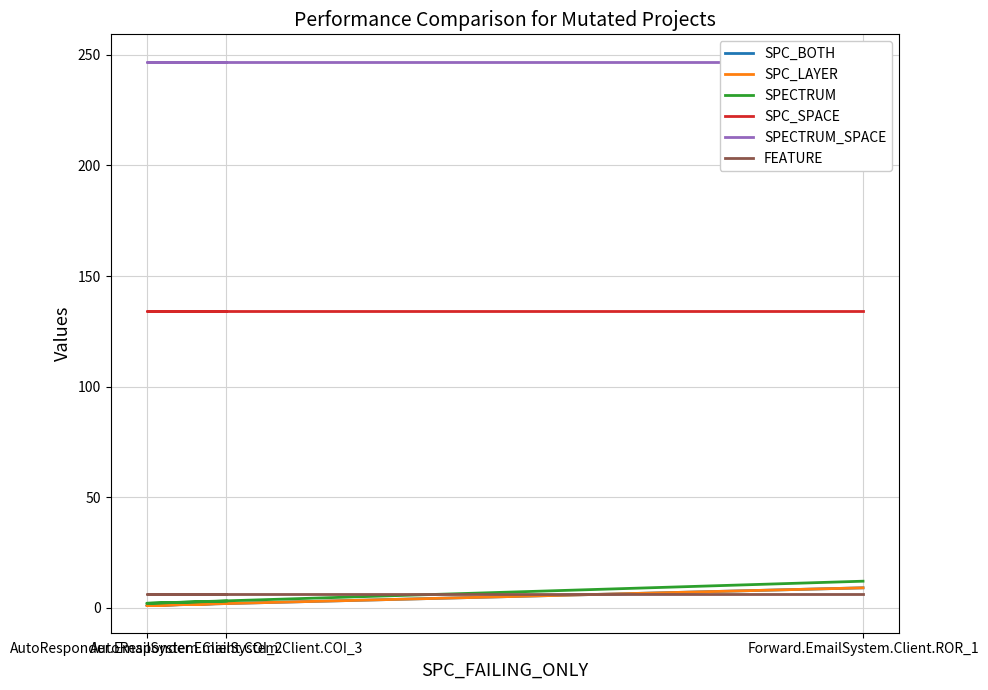

Is this an area chart (filled region under the line)?

No